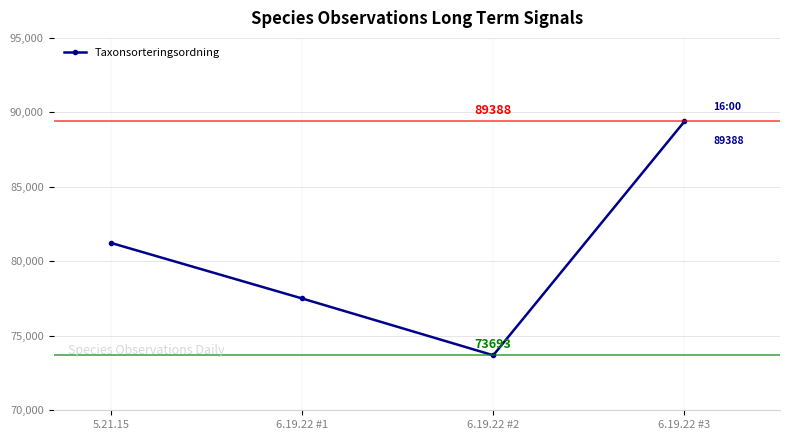

What is the difference between the second highest and minimum values?

7543